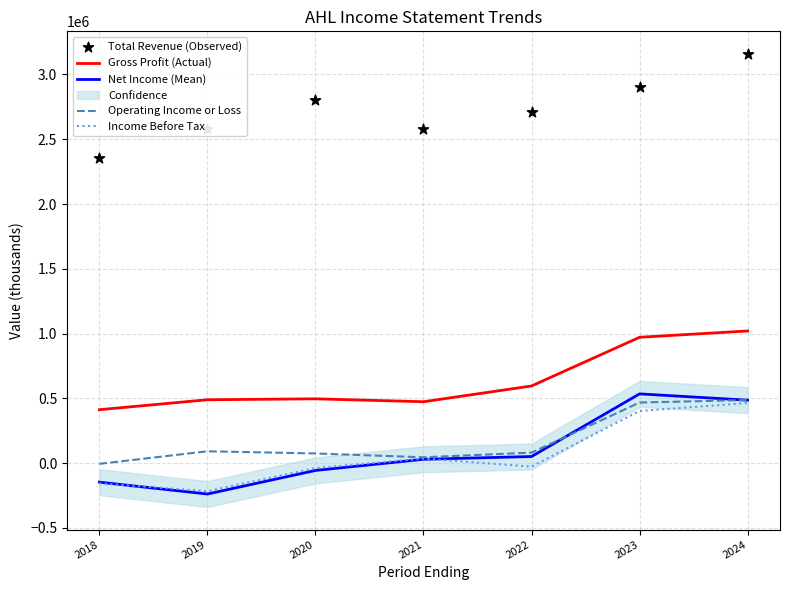

Which series reaches the maximum Y coordinate?

Total Revenue (Observed)